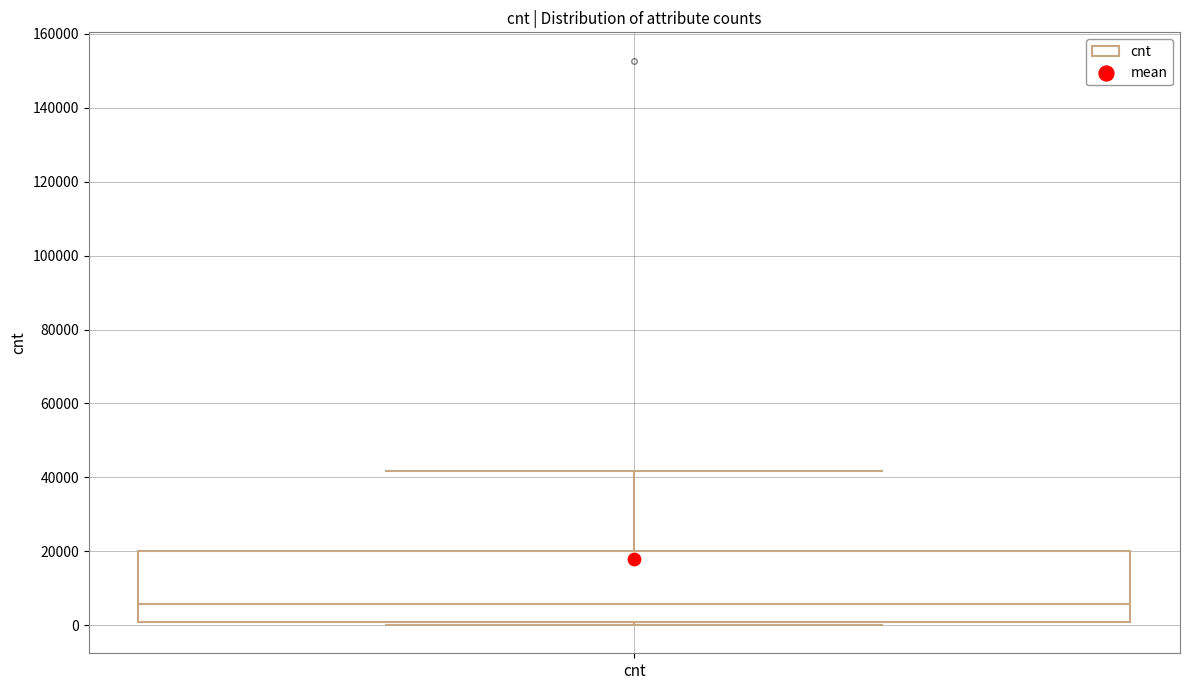

Read this box plot against the y-axis: the position of the median line, the range covered by the box, and the ends of both whiskers. The values are not printed on the chart, so give them approximately, as read against the axis.

median 6000, box 0 to 20000, whiskers 0 (just below the box's lower edge) to 42000